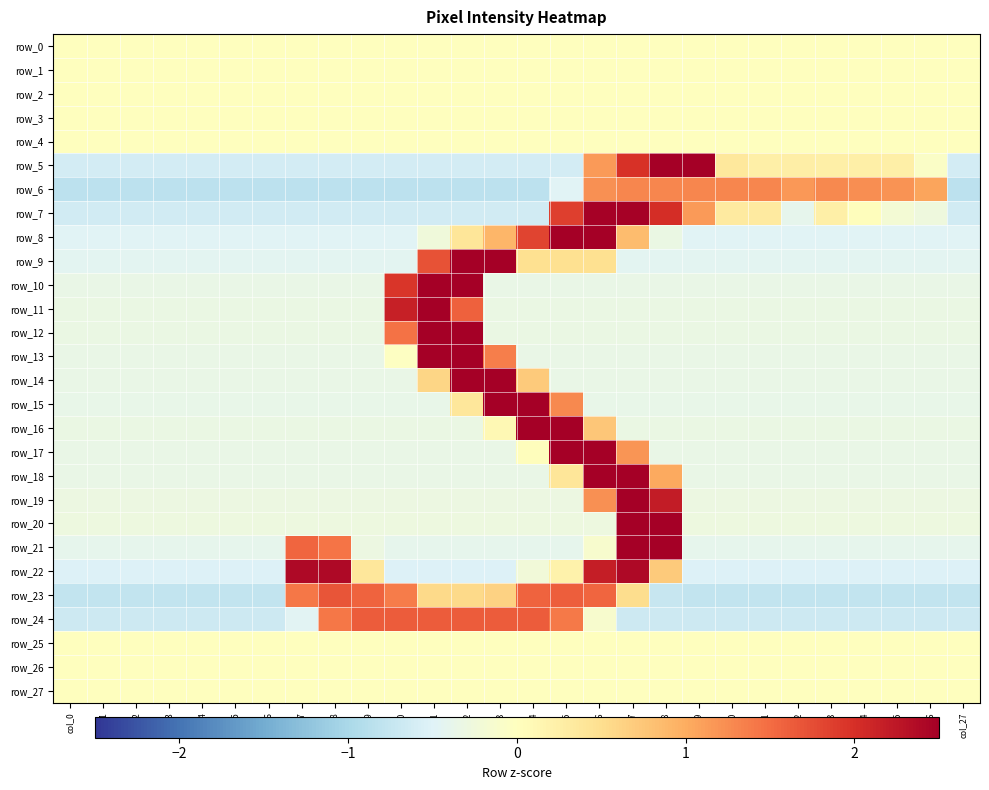

How many positive values does the row_19 series have?

3